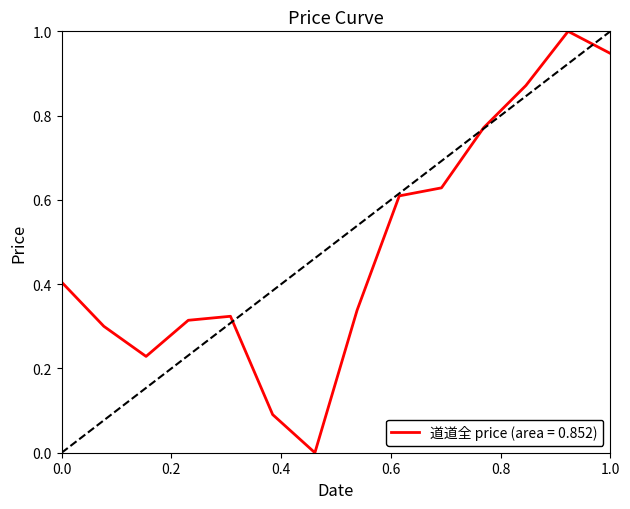

What is the difference between the maximum and minimum values?

1.0